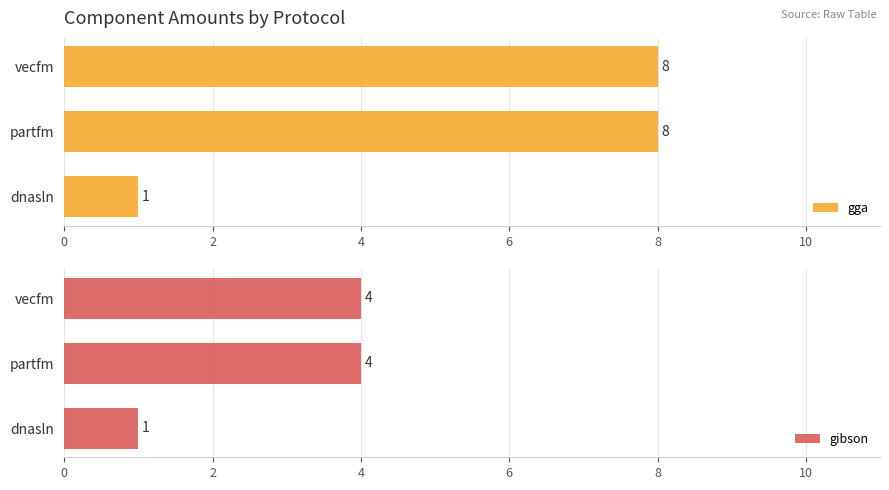

Which series has the widest spread of values?

gga